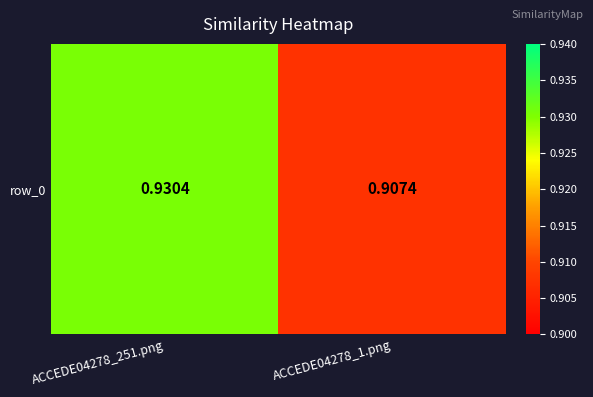

True or false: the data shows 0.4 at ACCEDE04278_251.png.

False